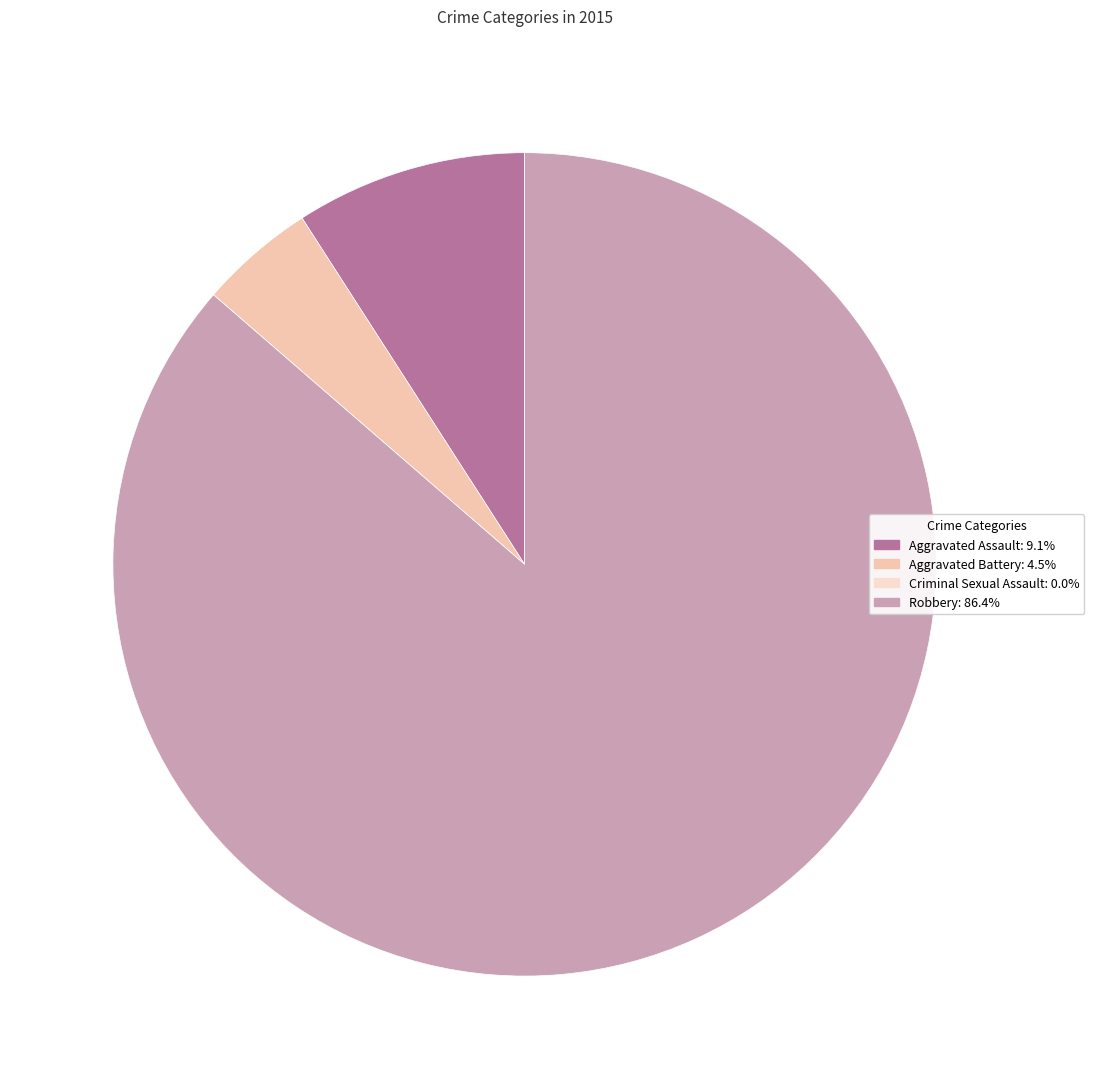

Count the number of slices in the pie.

4